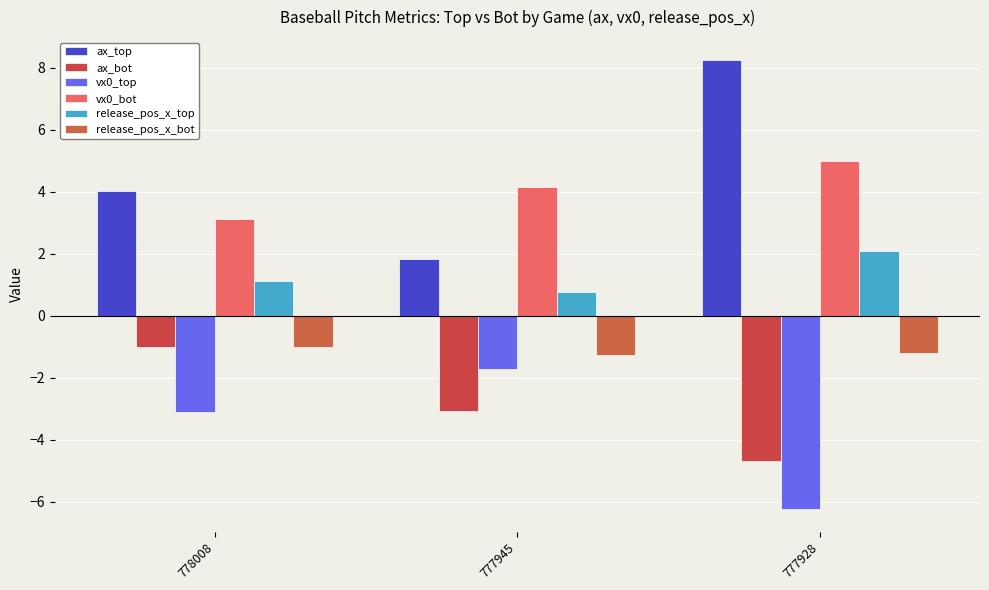

At how many categories does at least one series exceed 0?

3